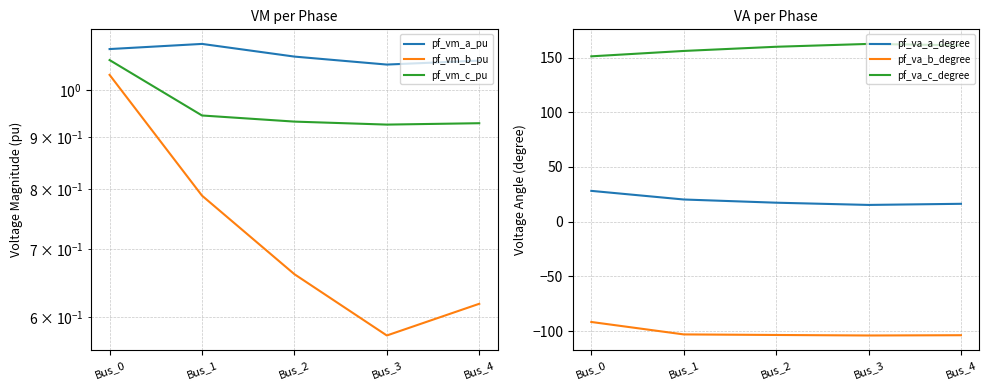

What is the sum of the pf_vm_c_pu values at Bus_0 and Bus_4?

2.0